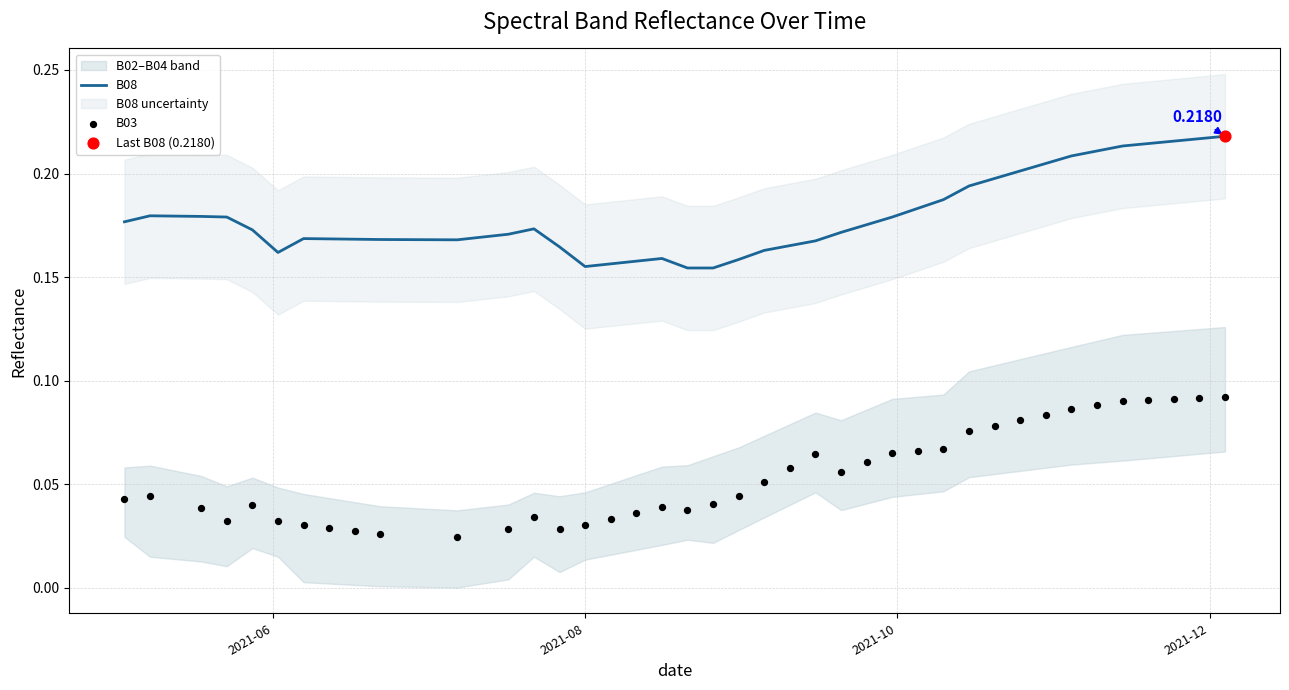

Which series reaches the maximum Y coordinate?

B08